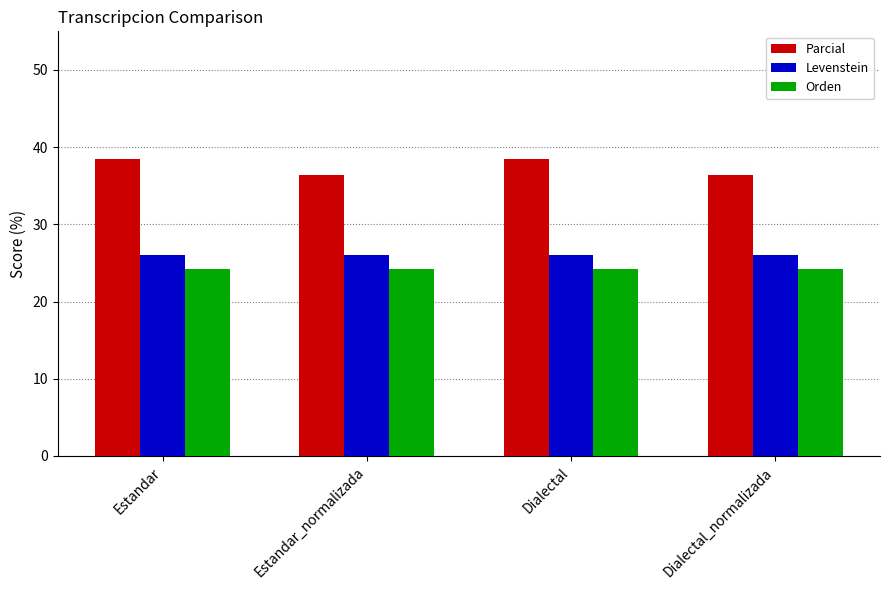

What is the highest value of the Parcial series?

38.5